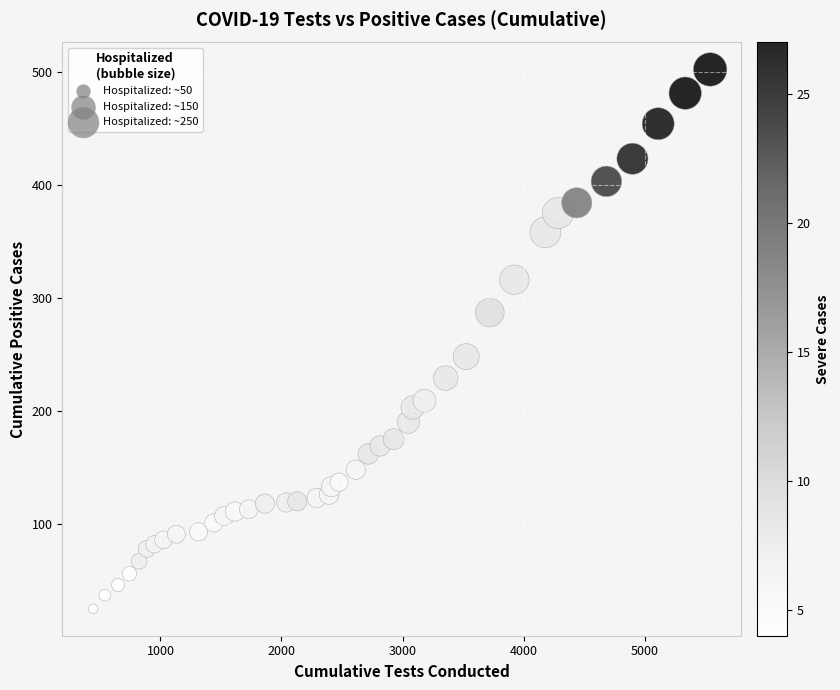

What is the range of X values (max minus min)?

5097